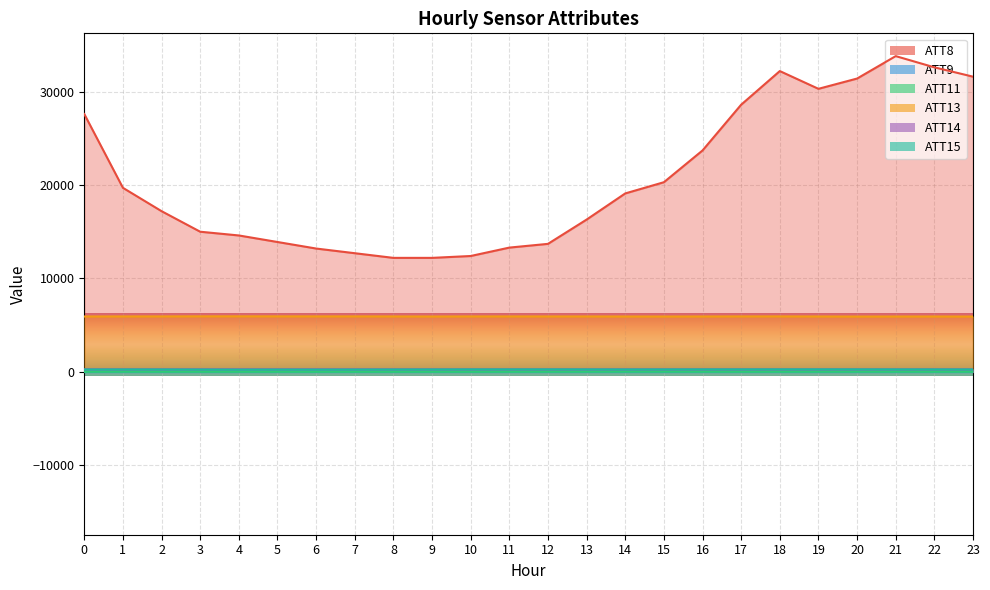

Is it true that ATT13 equals 3585.2 at 5?

False